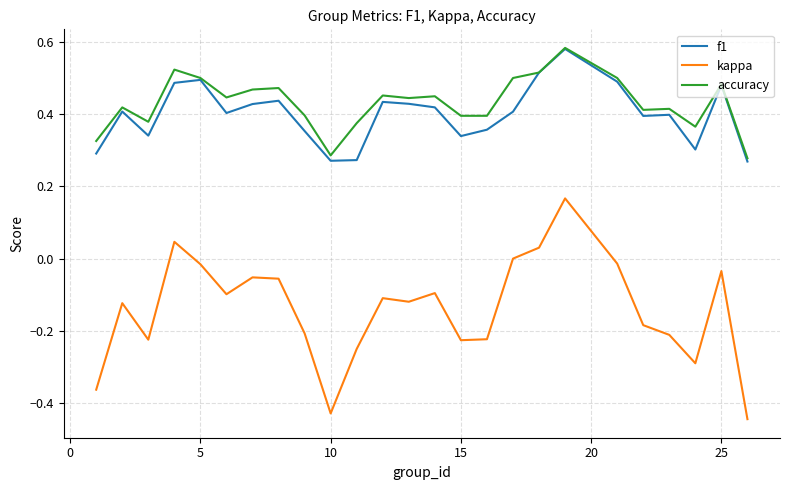

At how many categories does at least one series exceed 0?

25